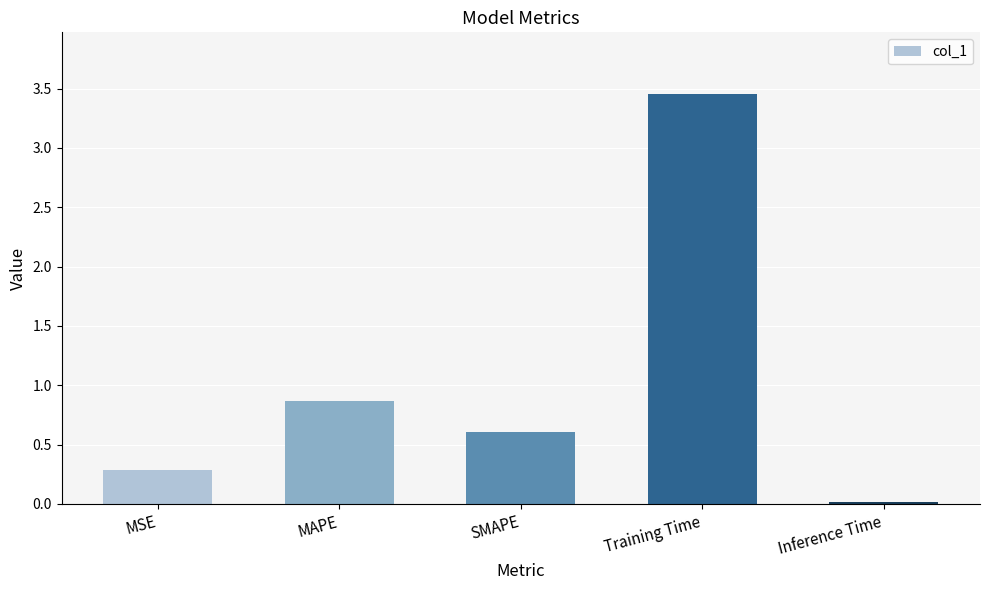

Count the number of categories in the chart.

5